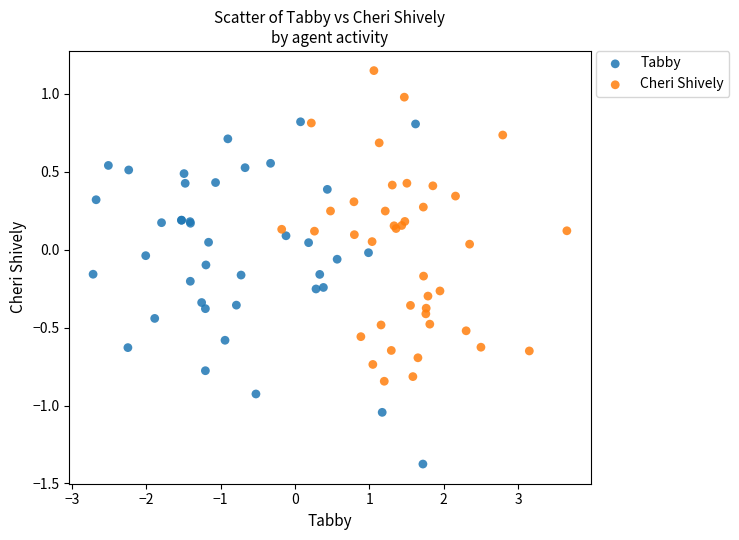

Which series contains the lowest Y value?

Tabby